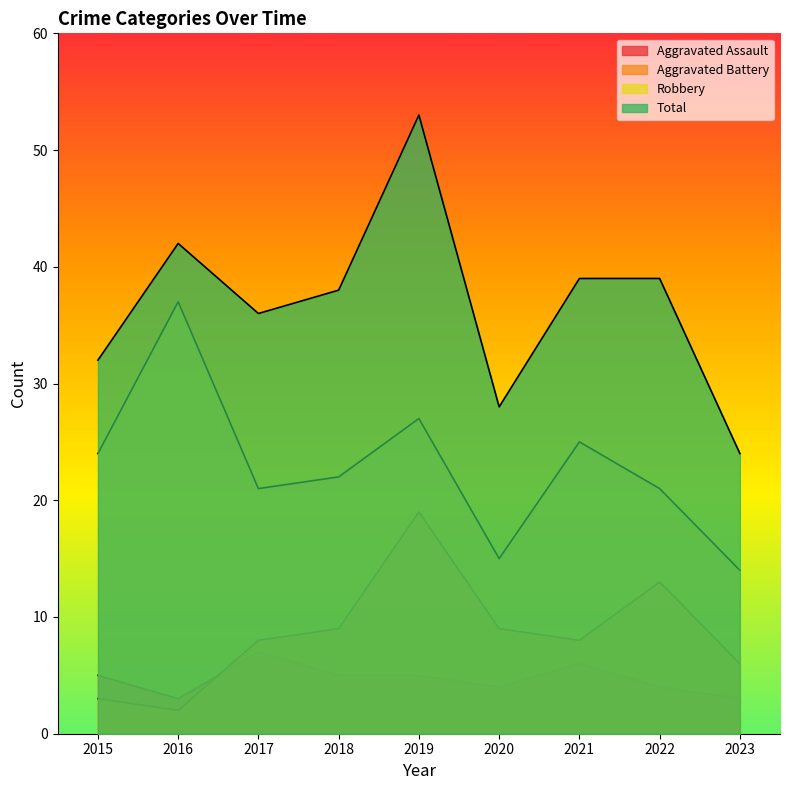

Is the value of Aggravated Battery at 2016 greater than the value of Total at 2021?

No